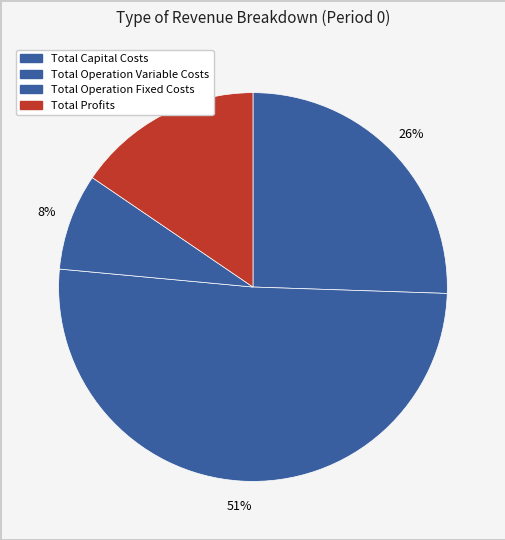

Does Total Profits account for over 50% of the chart?

No